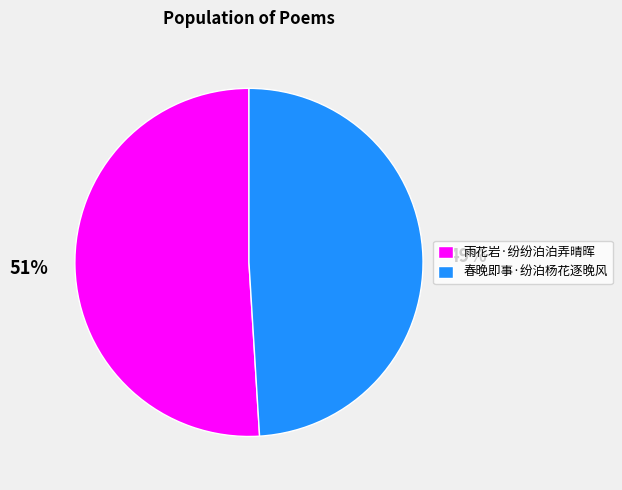

Rank the categories by value from highest to lowest.

雨花岩·纷纷泊泊弄晴晖, 春晚即事·纷泊杨花逐晚风